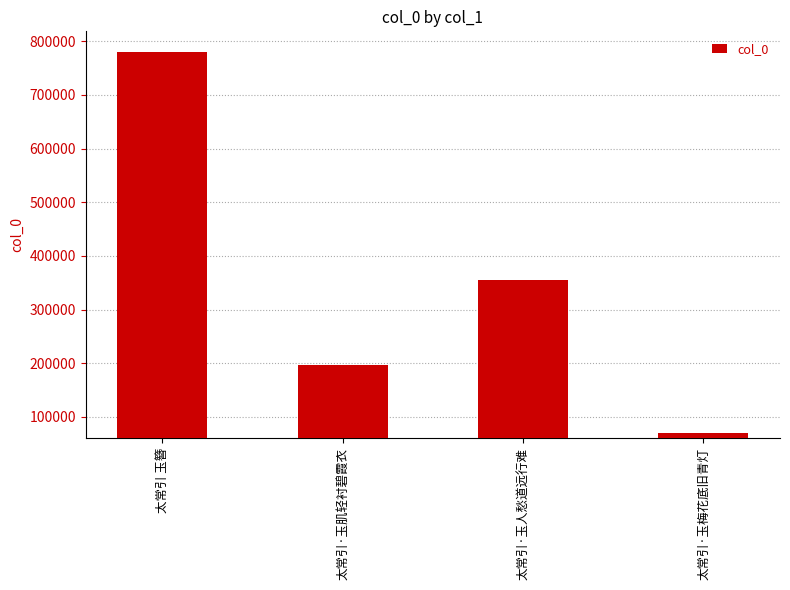

What is the approximate value at 太常引 玉簪, to the nearest 10?

779330